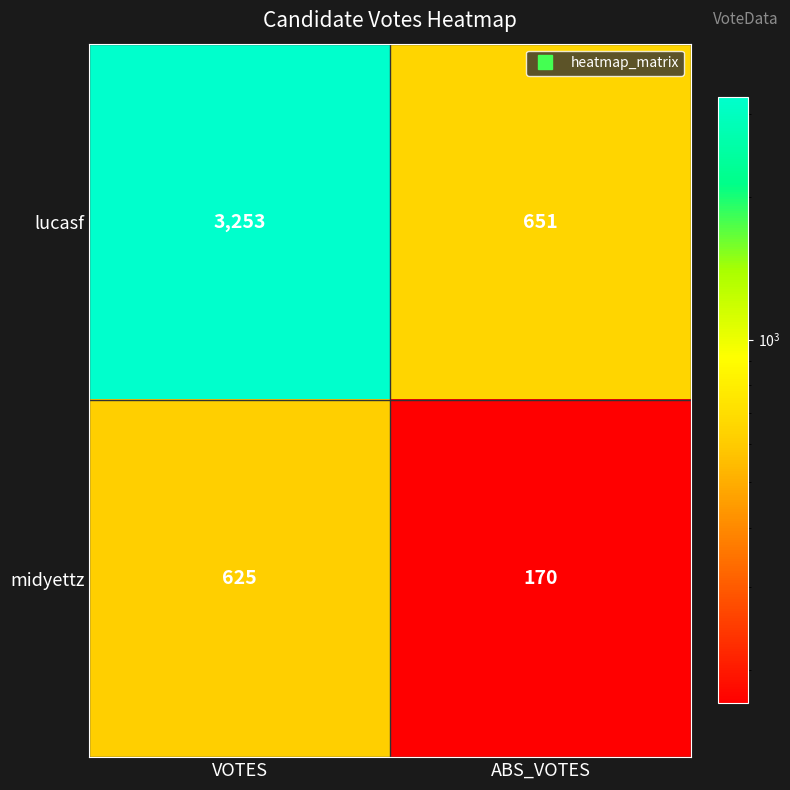

What is the sum of all lucasf values?

3904